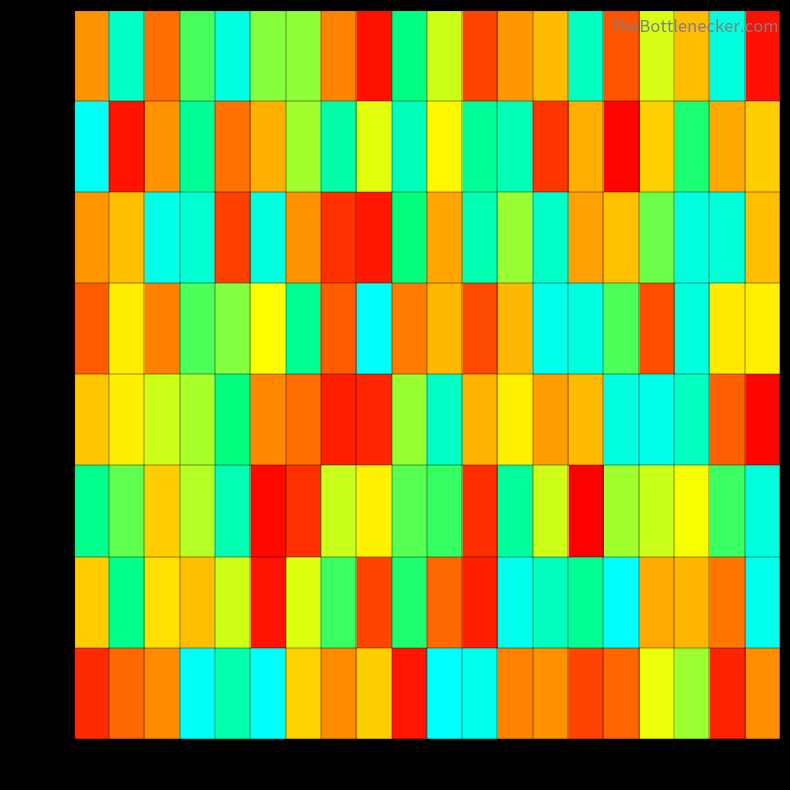

Read the row_4 value at 15, to the nearest 50.

933750